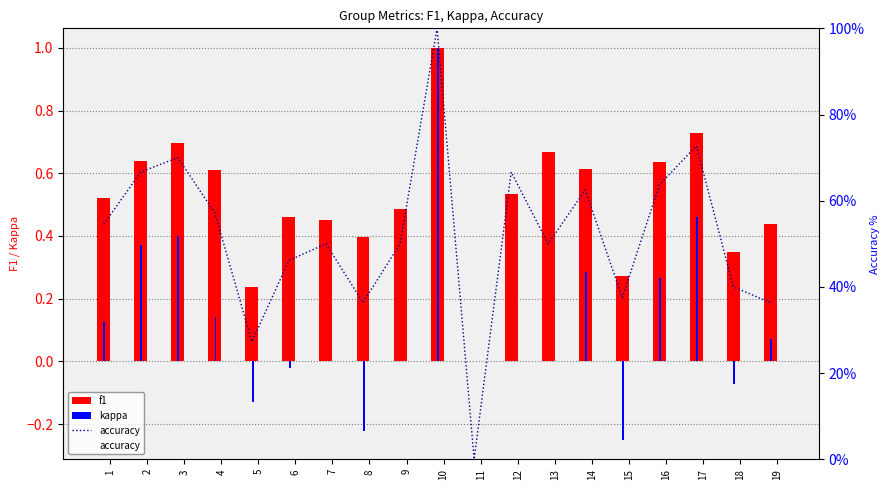

Which category has the highest value in the kappa series?

10